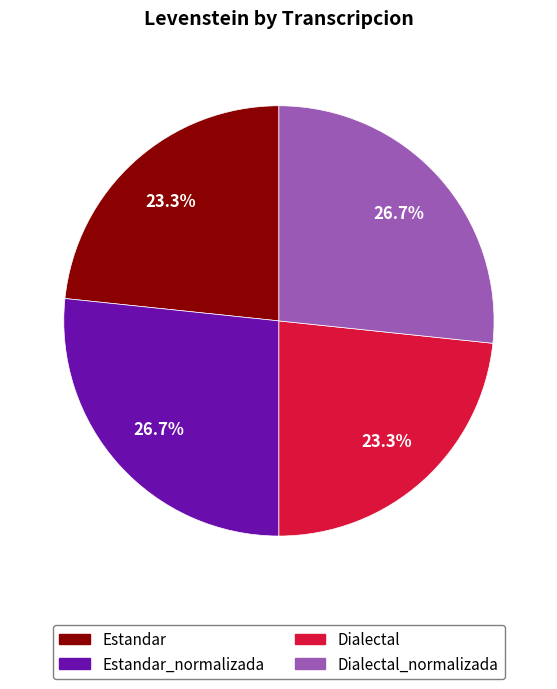

To the nearest percent, what is the difference between the largest and smallest slice percentages?

3%